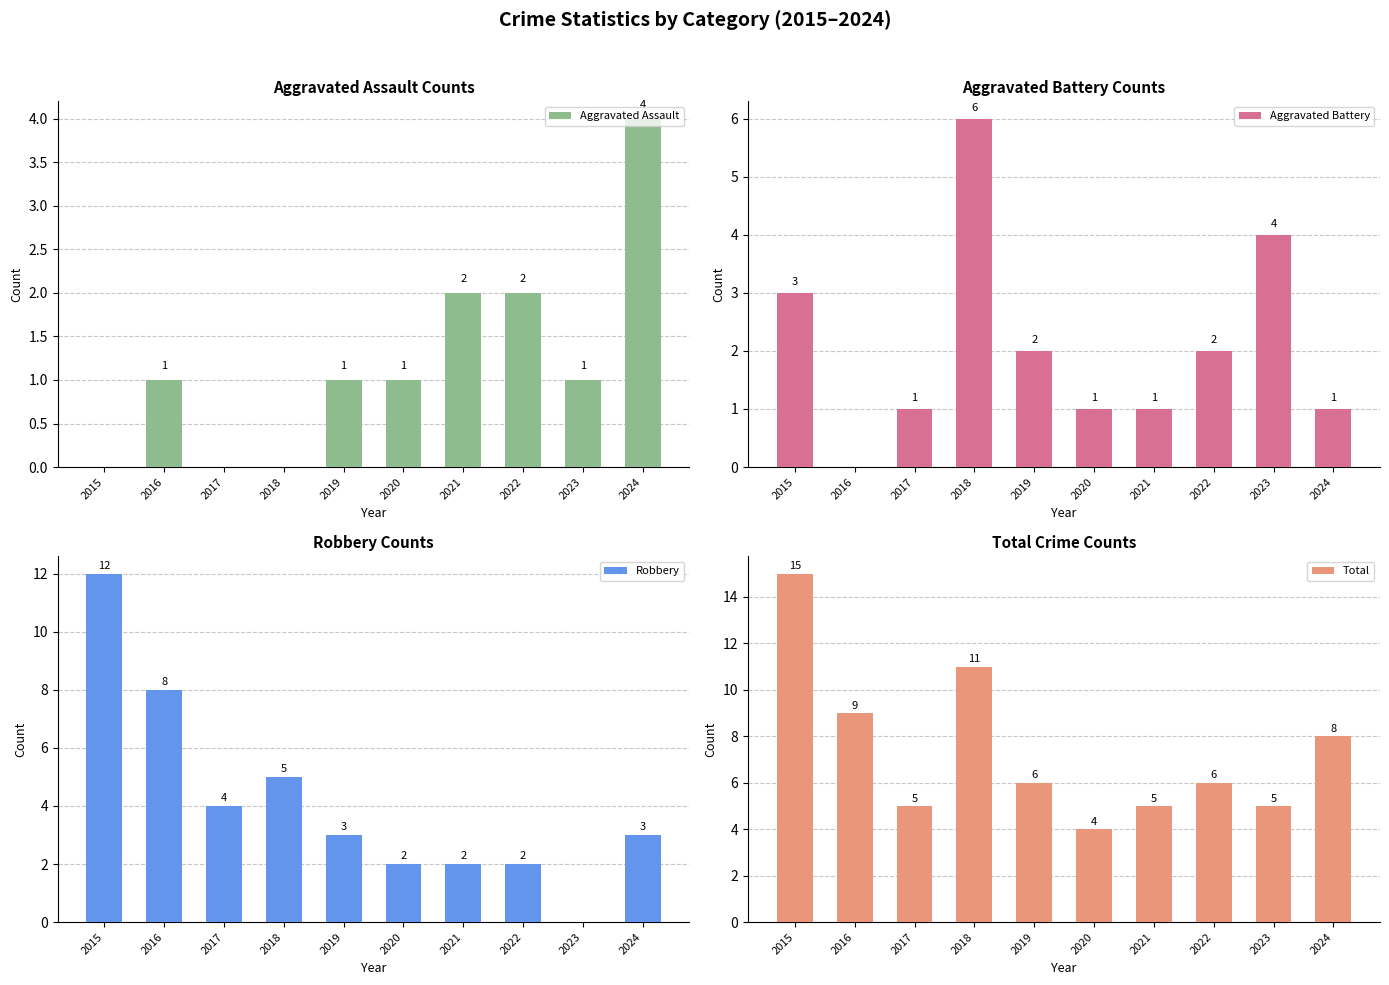

Where does the Aggravated Assault series first go above 1?

2021